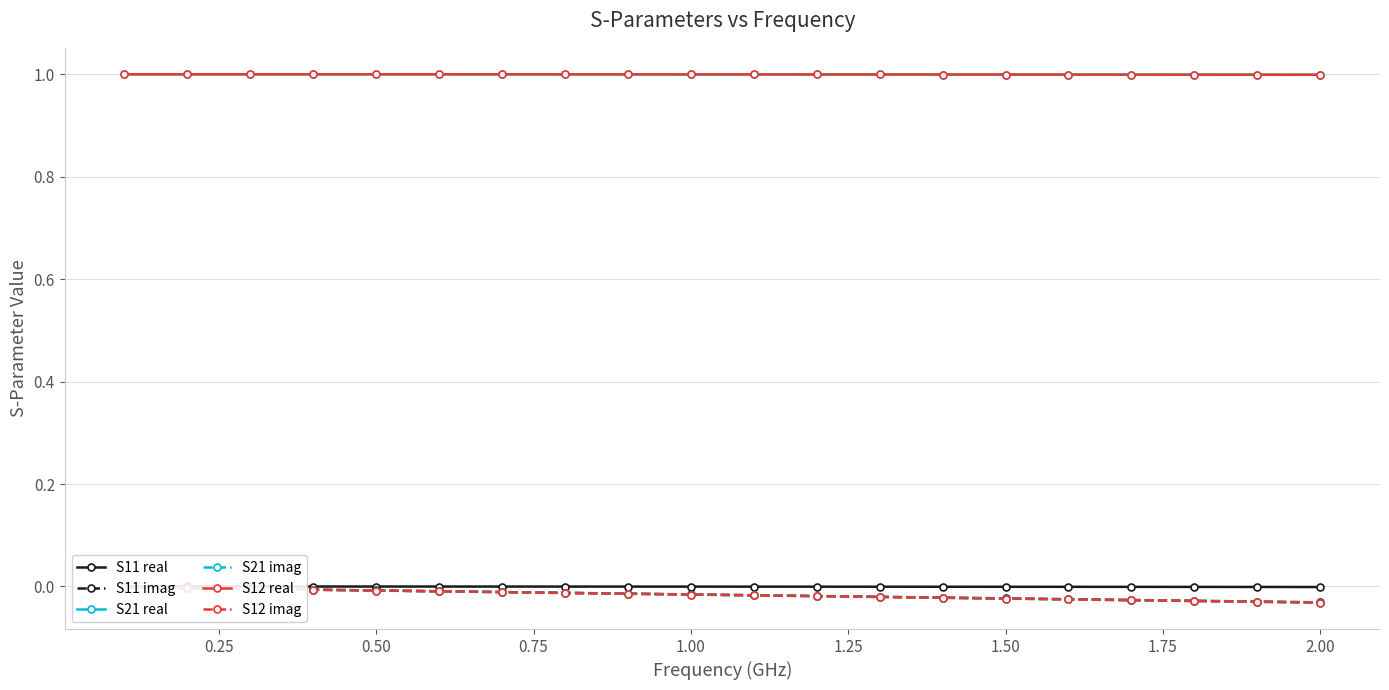

True or false: S12 imag and S11 imag intersect in this chart.

False